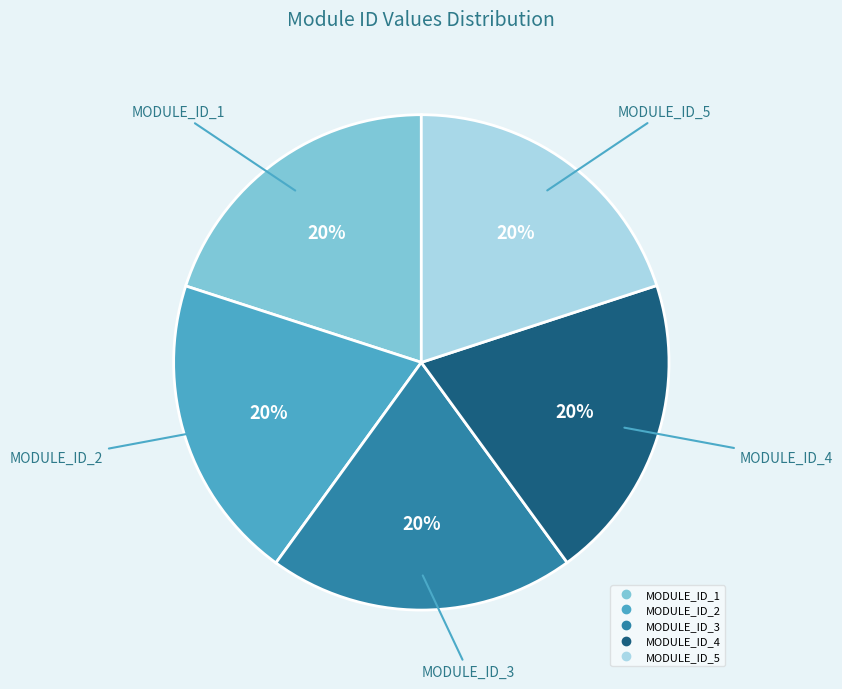

Is it true that MODULE_ID_3 is 20% of the pie?

True